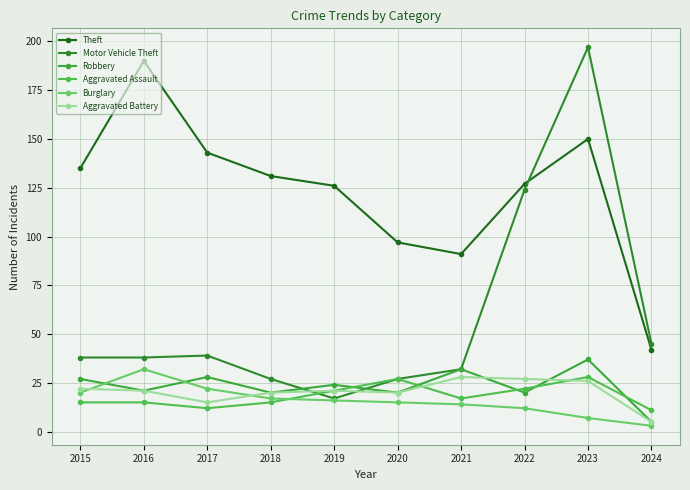

Is it true that Aggravated Assault equals 6 at 2016?

False